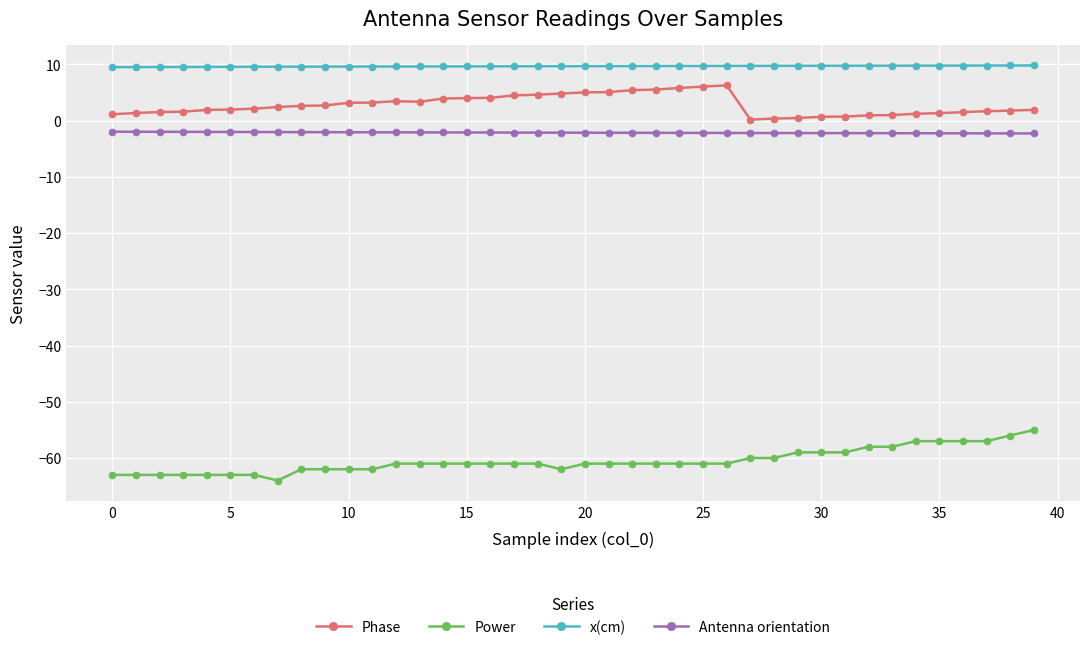

What is the greatest value displayed?

9.8